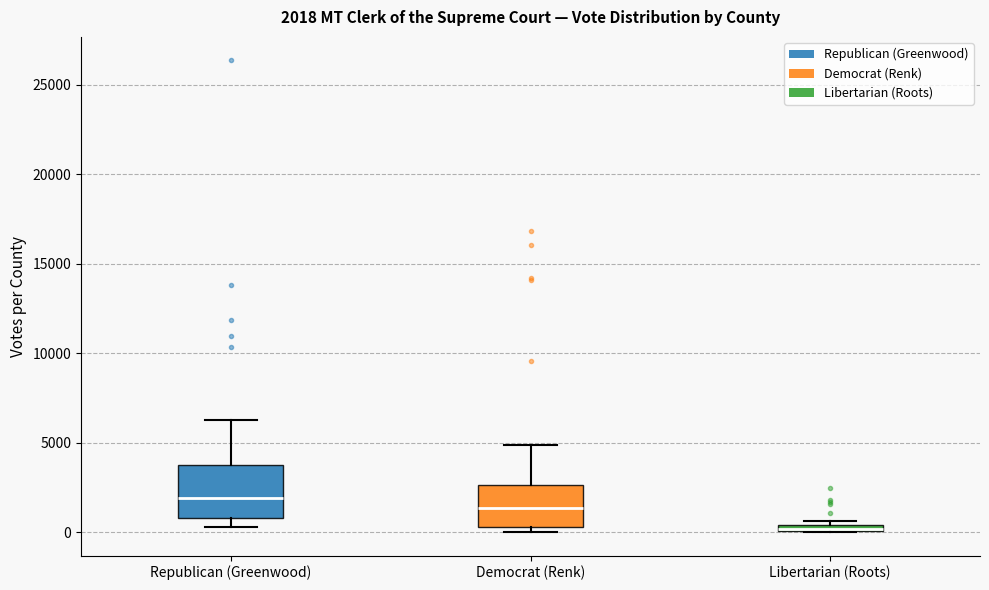

Comparing the boxes themselves (not the whiskers), which one is the tallest?

Republican (Greenwood)